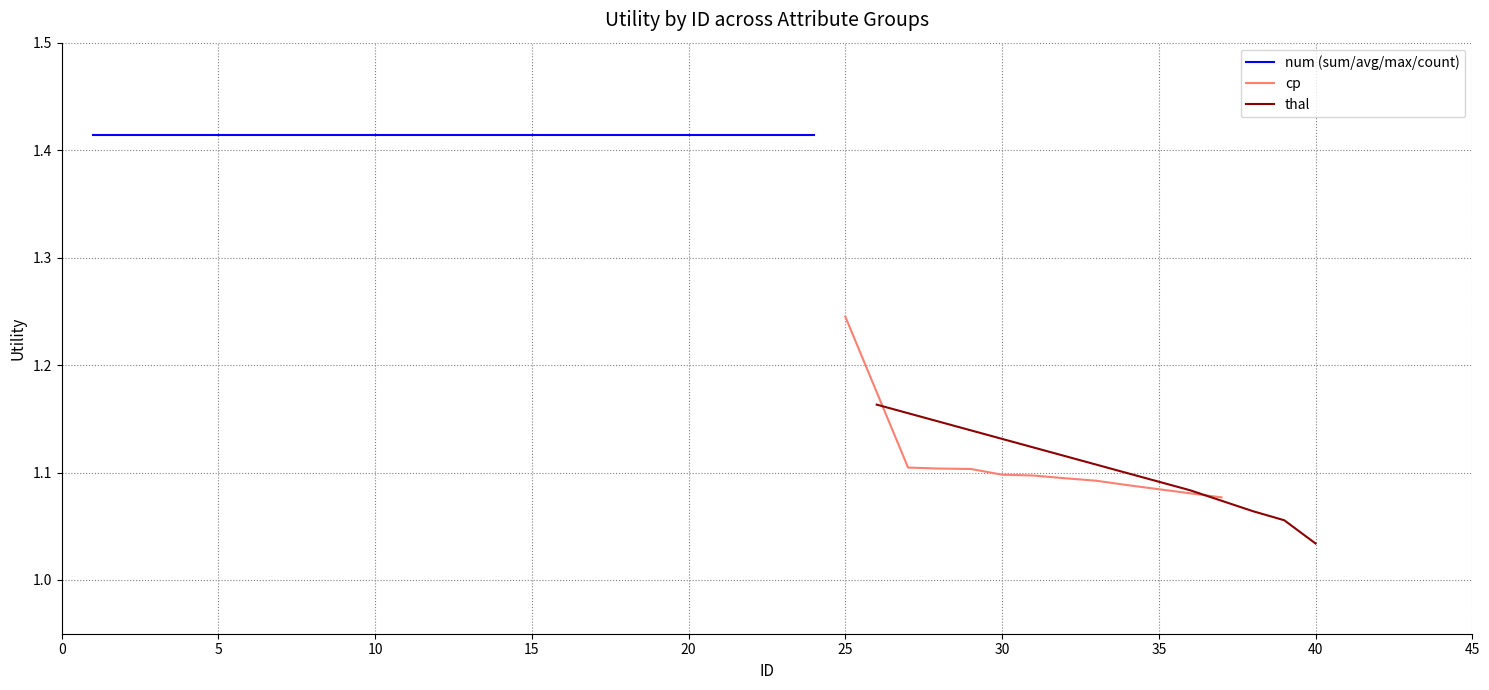

What is the smallest value displayed?

1.0